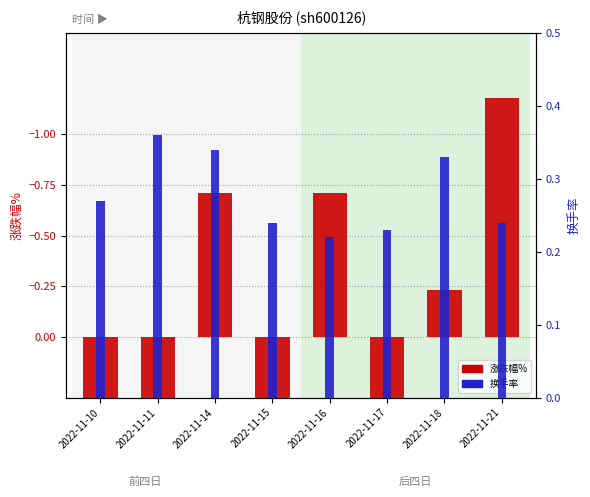

The 涨跌幅% series shows -0.2 at 2022-11-18. True or false?

True